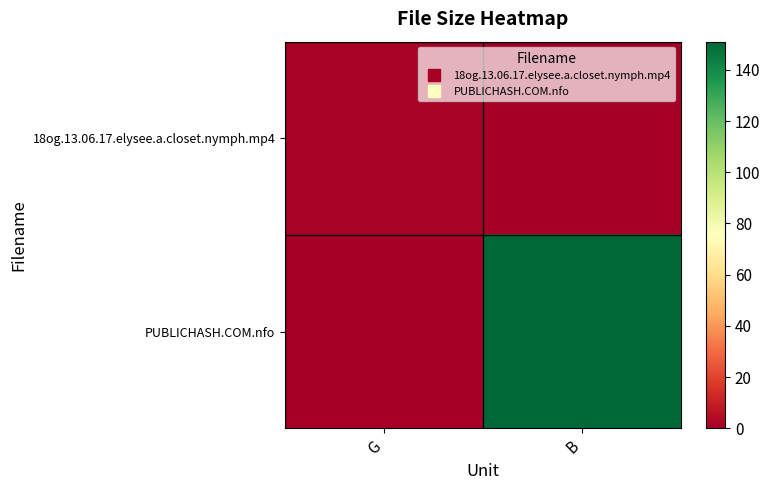

How many distinct data groups are displayed?

2